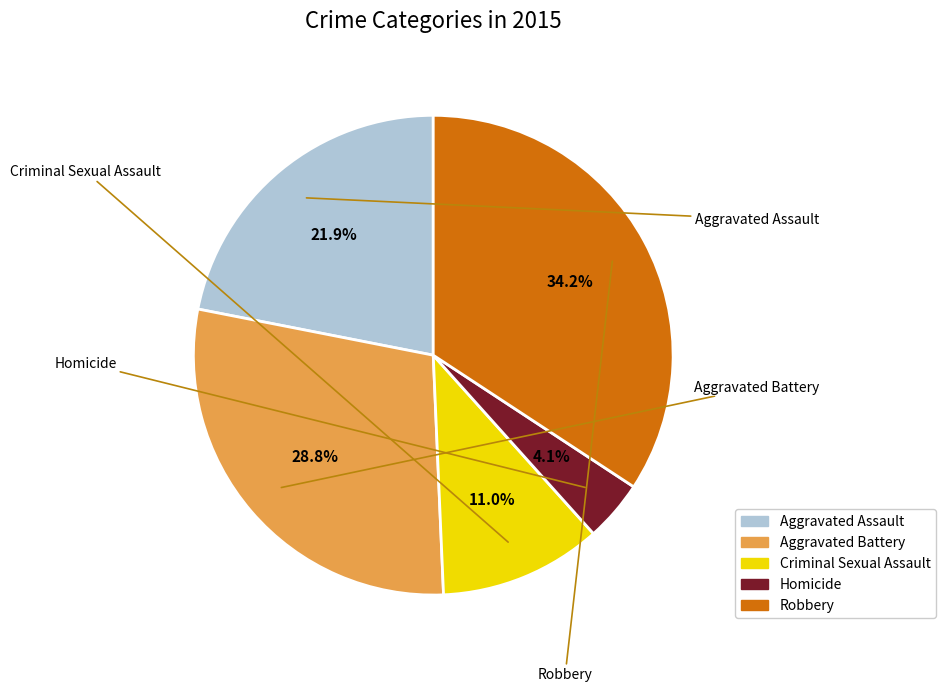

Which slice is the smallest?

Homicide